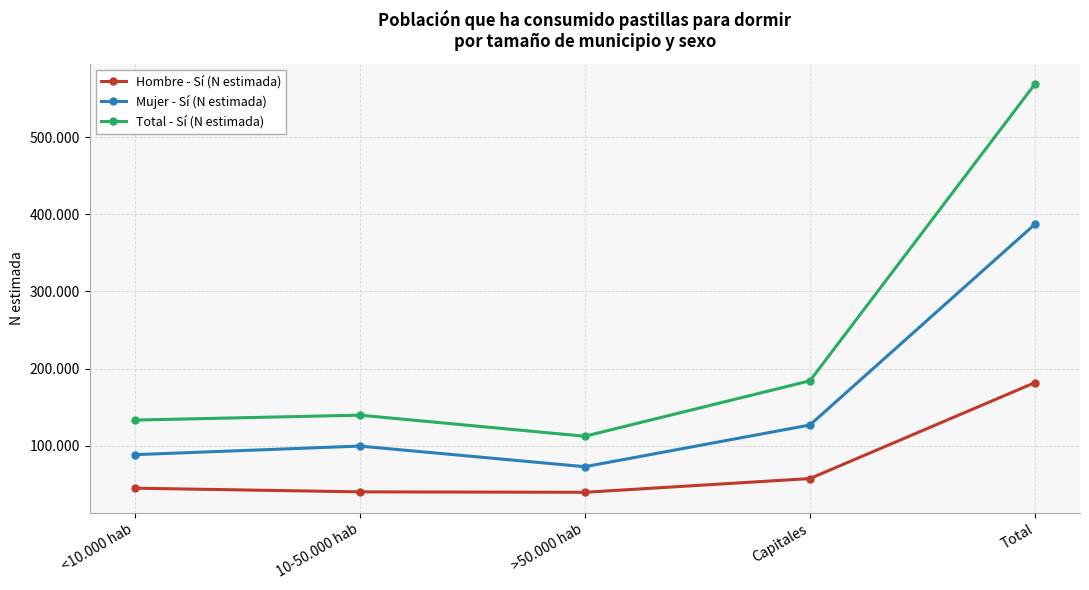

Reading left to right, transcribe all the data shown in this chart.

Hombre - Sí (N estimada): <10.000 hab=44846	10-50.000 hab=40091	>50.000 hab=39507	Capitales=57328	Total=181771
Mujer - Sí (N estimada): <10.000 hab=88298	10-50.000 hab=99460	>50.000 hab=72697	Capitales=126774	Total=387229
Total - Sí (N estimada): <10.000 hab=133144	10-50.000 hab=139551	>50.000 hab=112205	Capitales=184102	Total=569001